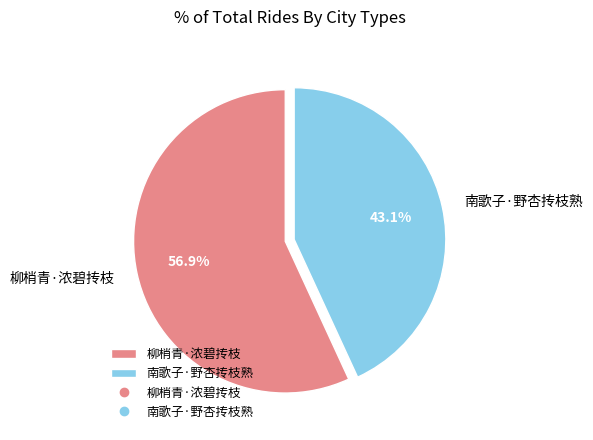

Which slice represents more than half of the pie?

柳梢青·浓碧抟枝